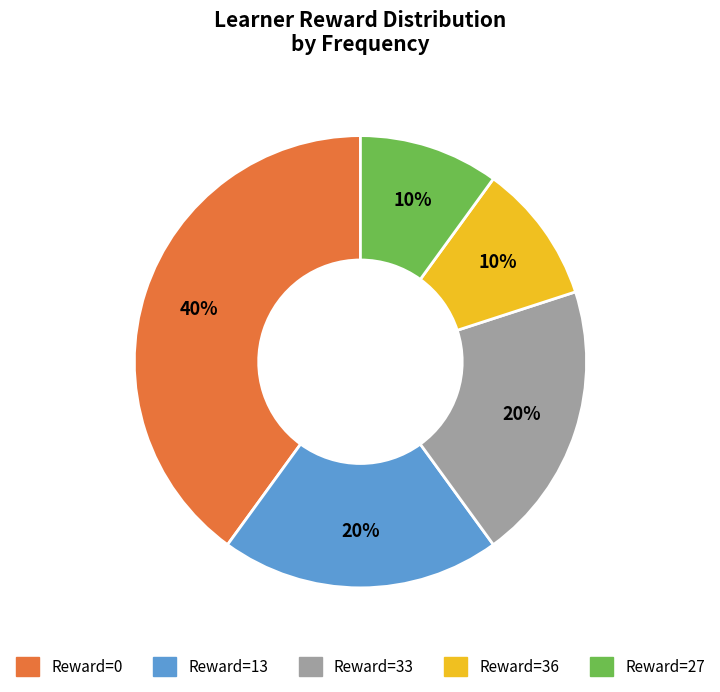

The Reward=36 slice represents 20% of the pie. True or false?

False